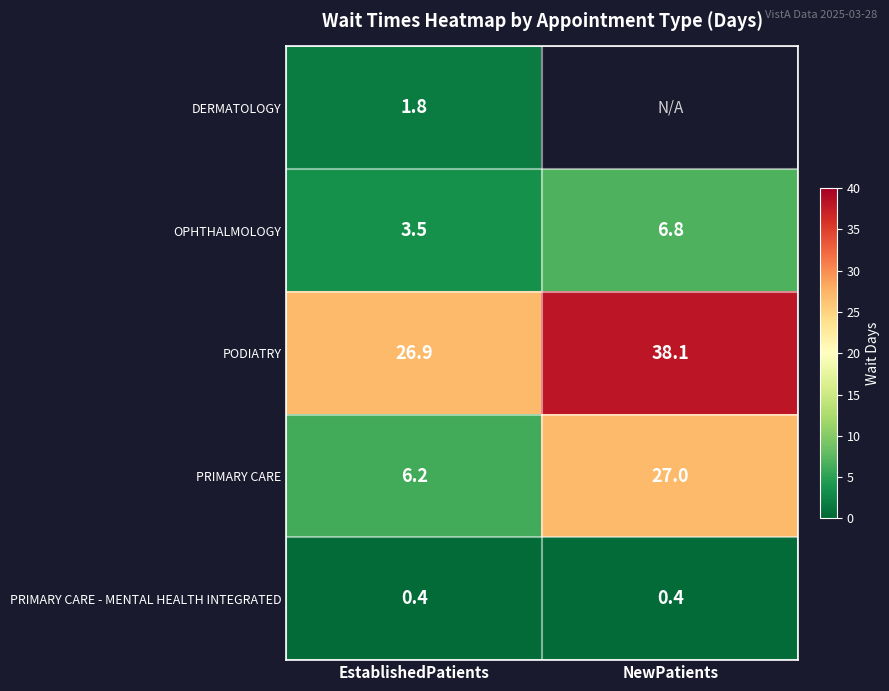

Rank the series at EstablishedPatients from highest to lowest value.

PODIATRY, PRIMARY CARE, OPHTHALMOLOGY, DERMATOLOGY, PRIMARY CARE - MENTAL HEALTH INTEGRATED